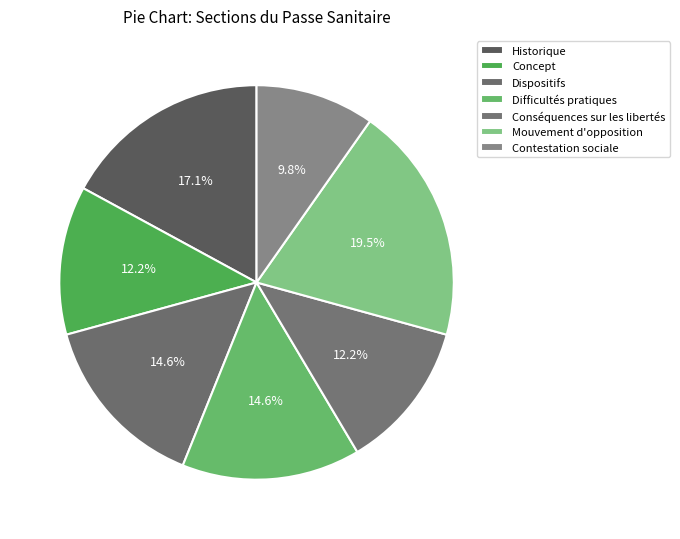

Which category has the smallest portion of the pie?

Contestation sociale